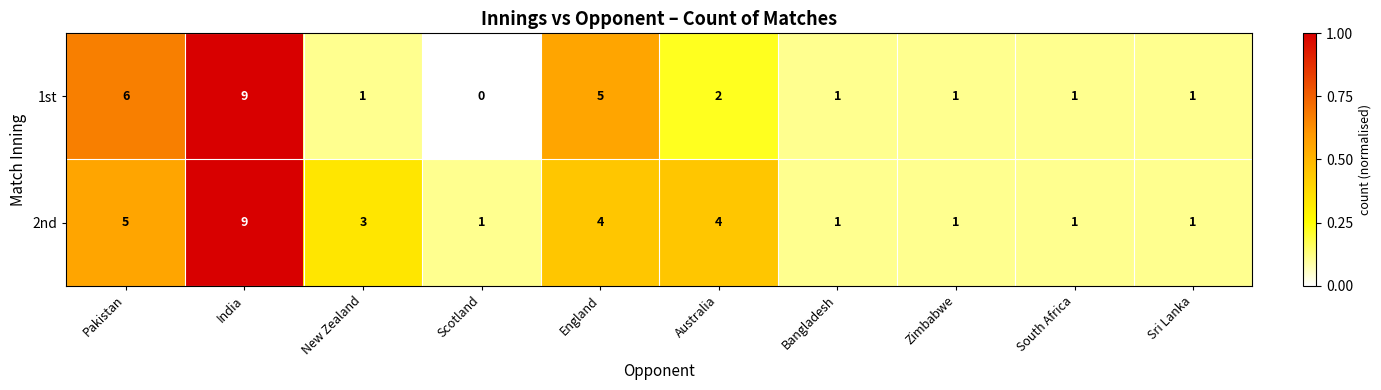

Reading left to right, transcribe all the data shown in this chart.

1st: 6	9	1	0	5	2	1	1	1	1
2nd: 5	9	3	1	4	4	1	1	1	1